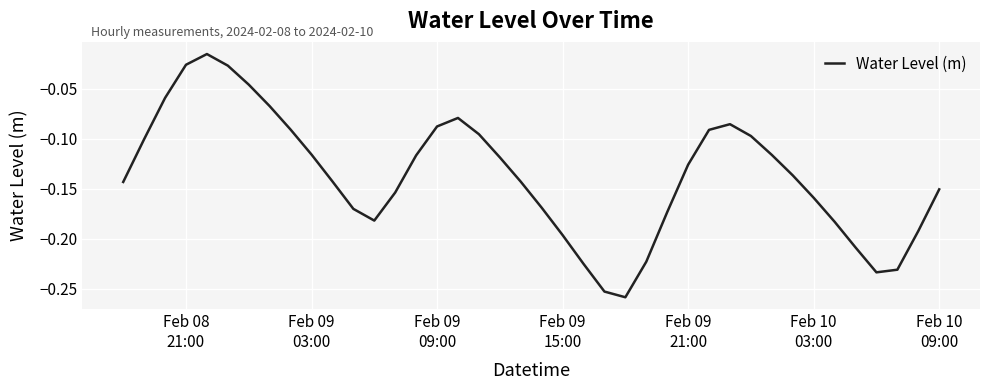

How many lines are shown in the chart?

1